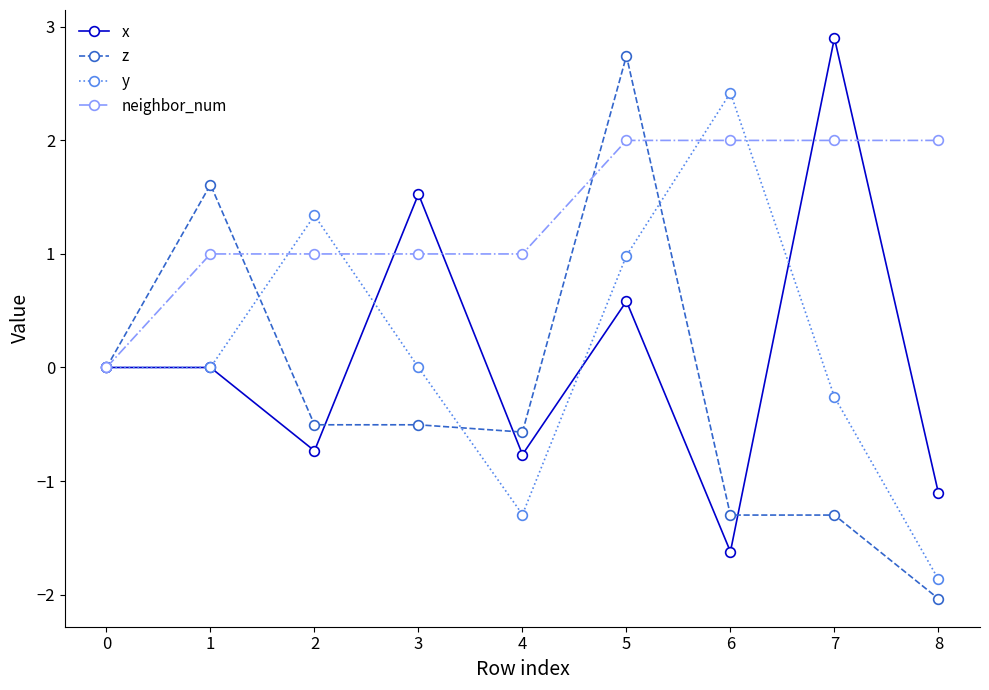

What is the total value across all series at 8?

-3.0